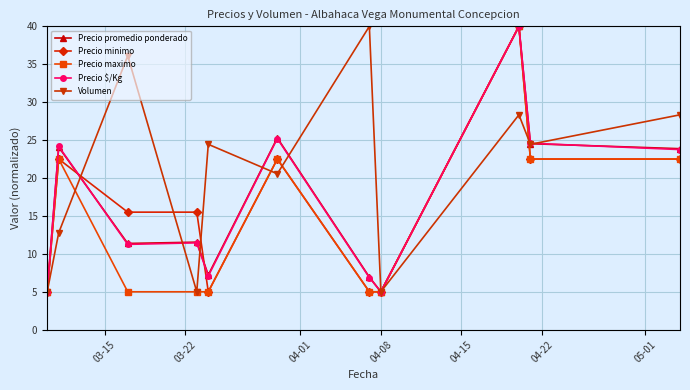

At how many categories does at least one series exceed 10?

9